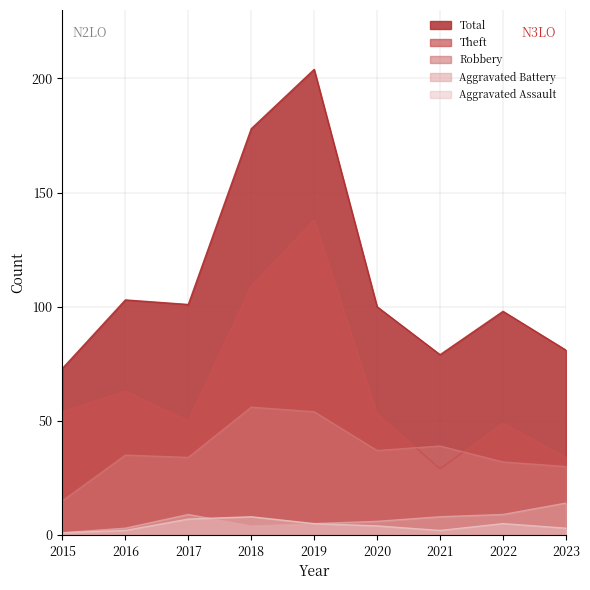

How many categories are shown in the chart?

9